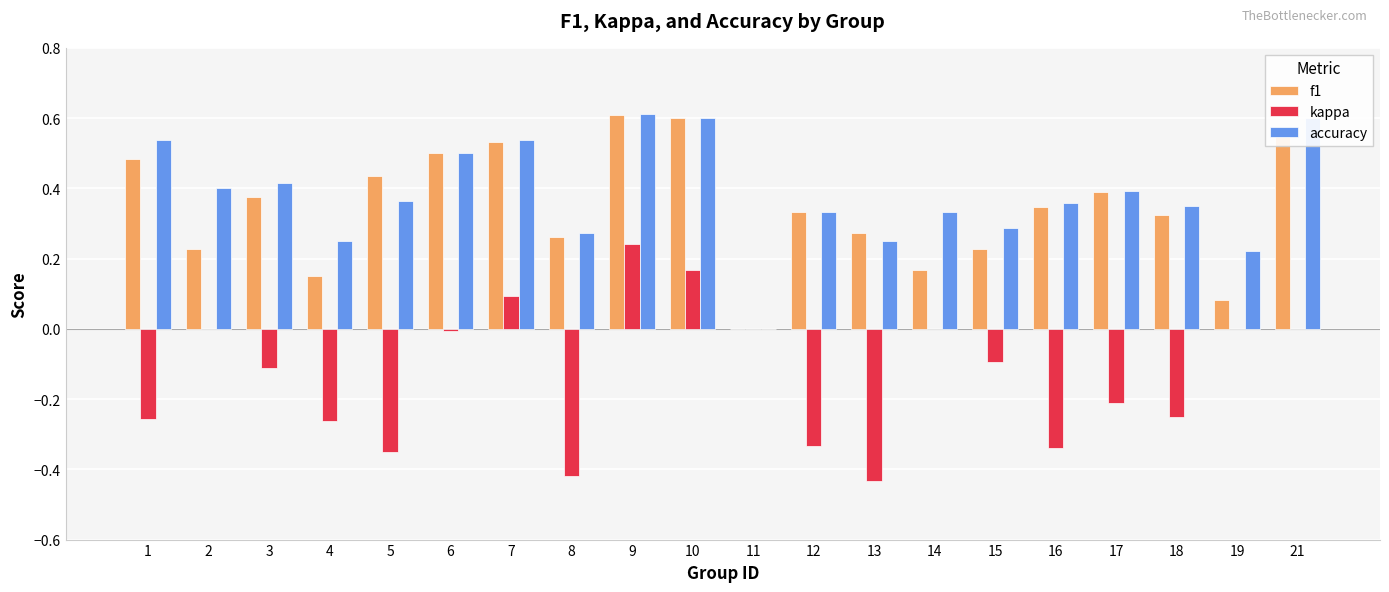

At which label does kappa reach its peak?

9